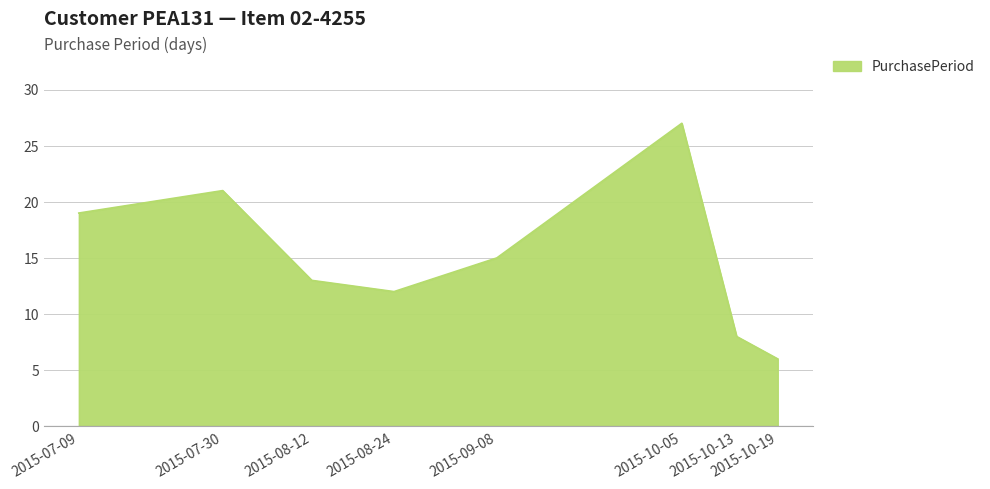

Reading right to left, what are all the values shown in this chart?

6	8	27	15	12	13	21	19